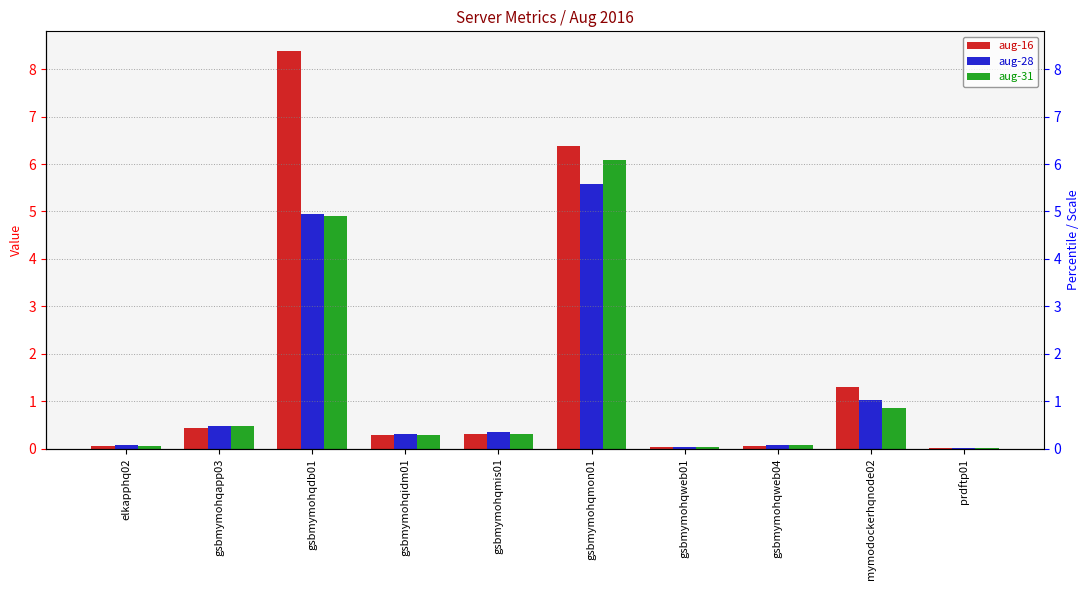

Which has a higher value, gsbmymohqweb01 or gsbmymohqapp03?

gsbmymohqapp03